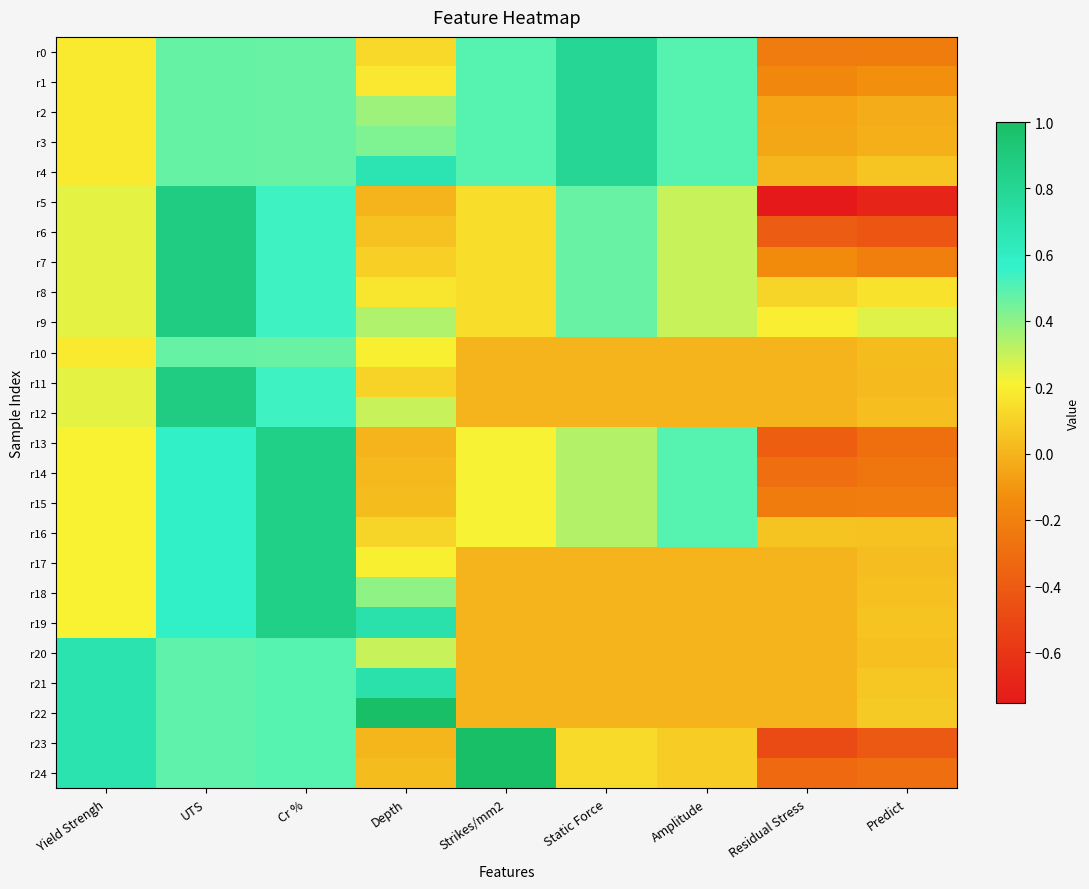

At how many categories does at least one series exceed 0?

9